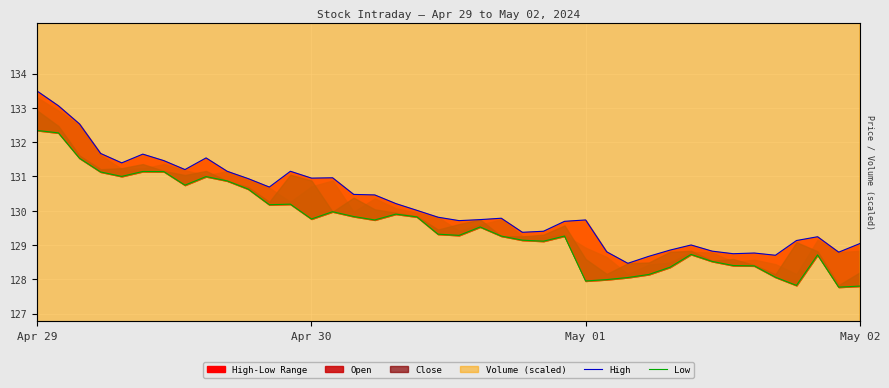

Count the number of categories in the chart.

40